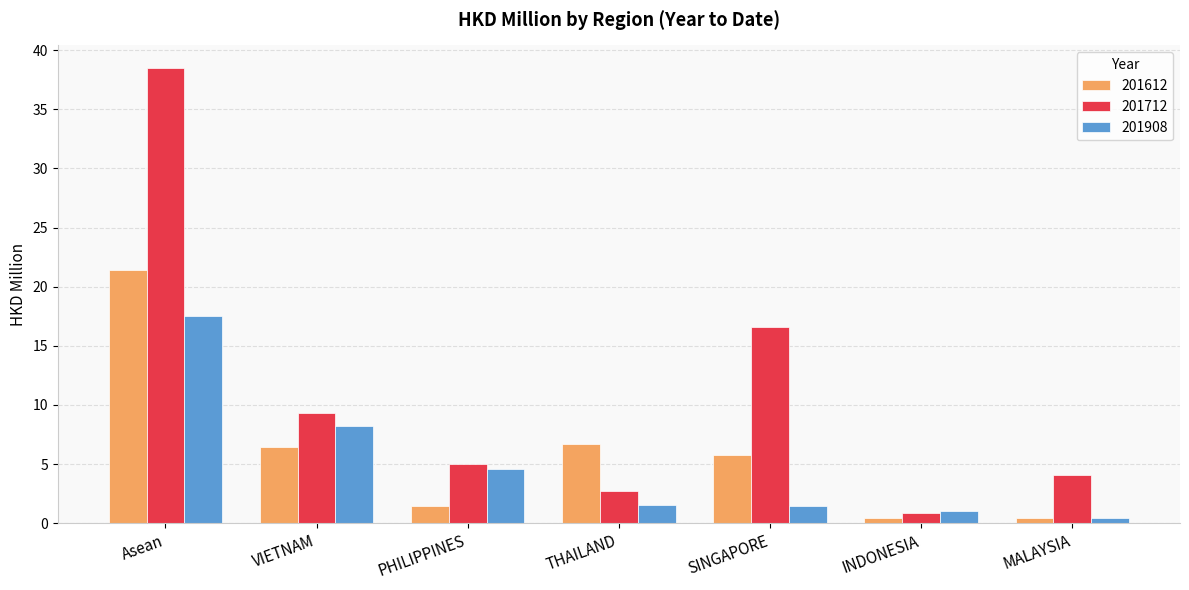

Which series has the largest range (max minus min)?

201712